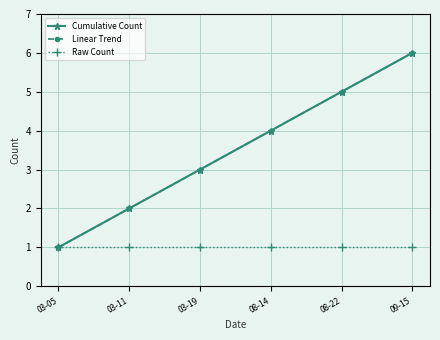

Does the chart have visible grid lines?

Yes